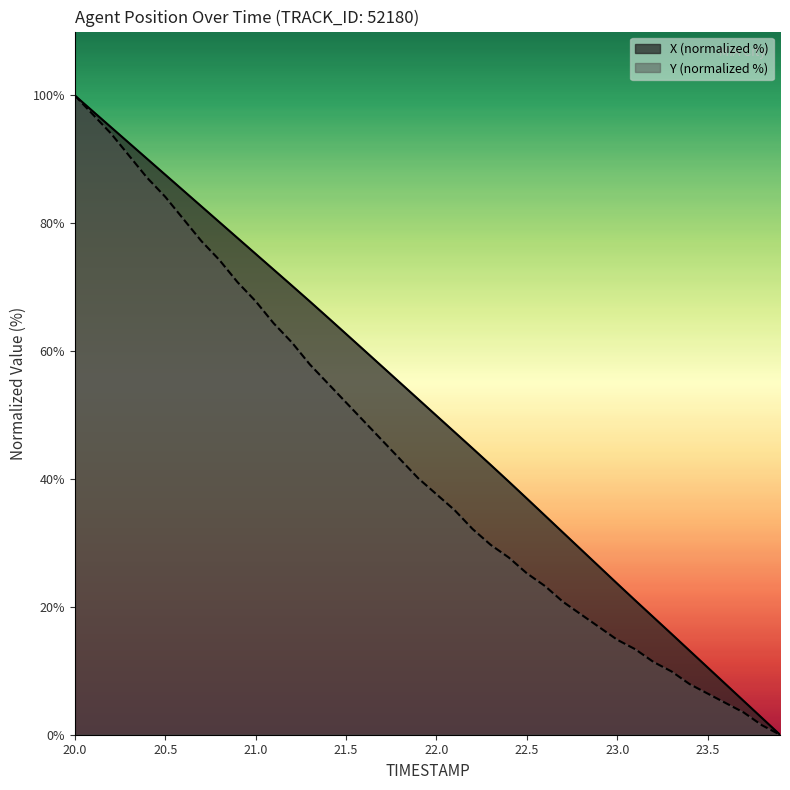

Is it true that Y equals 19.3 at 23.2?

False